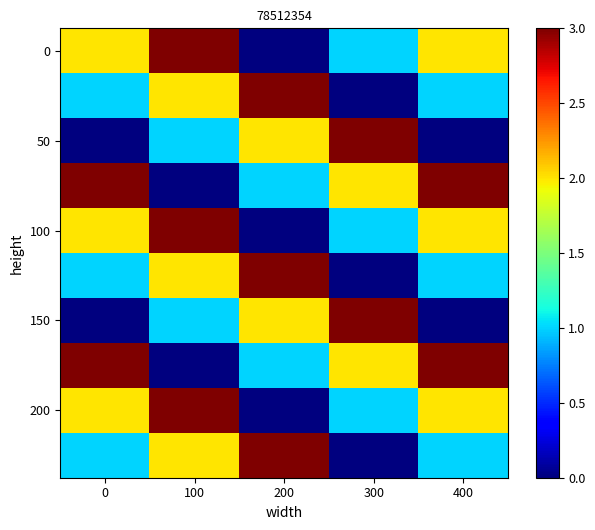

At how many categories does at least one series exceed 1?

5